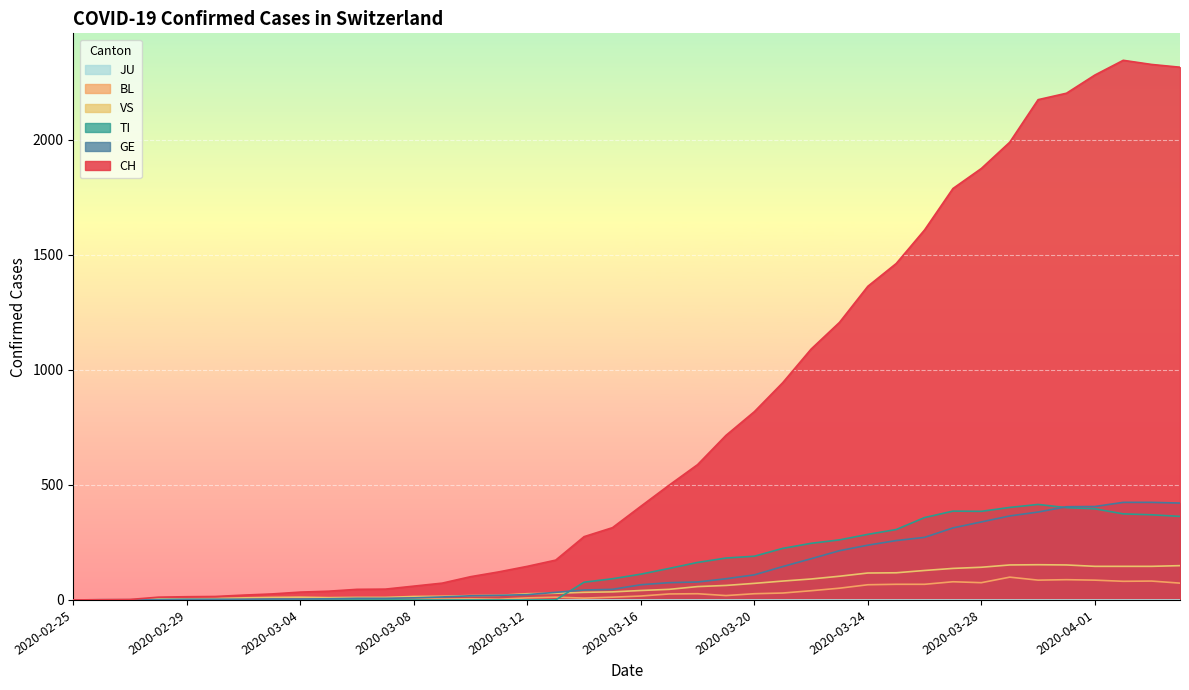

How many lines are shown in the chart?

6